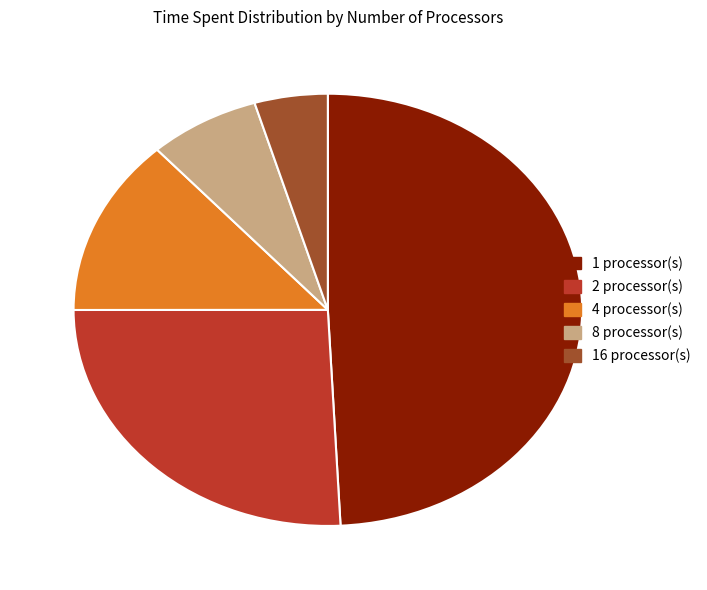

Is there any slice that represents more than half of the pie?

No